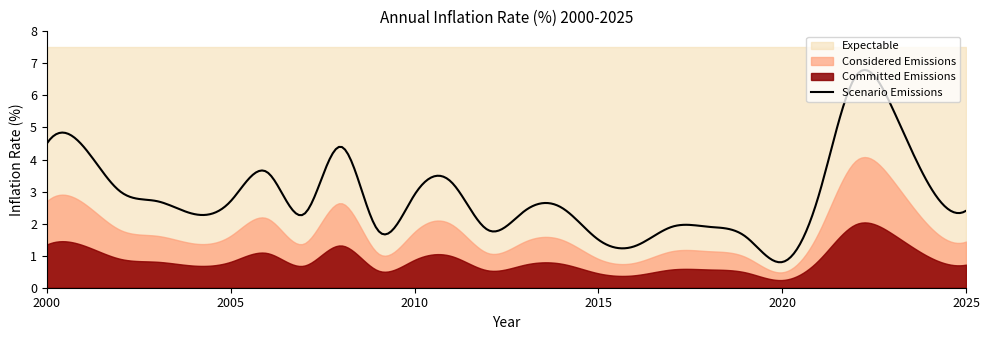

Rank the categories by value from lowest to highest.

2020, 2016, 2015, 2019, 2009, 2012, 2017, 2018, 2004, 2007, 2013, 2025, 2014, 2003, 2005, 2010, 2021, 2002, 2024, 2011, 2006, 2001, 2008, 2000, 2023, 2022